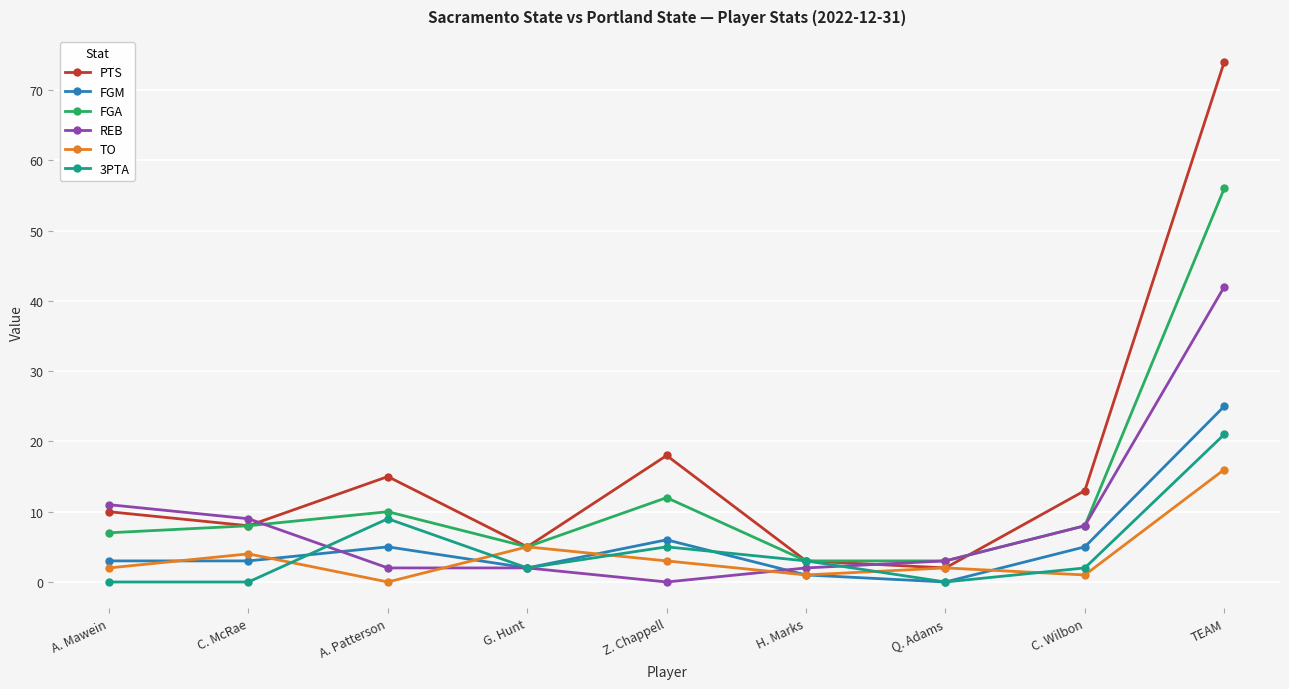

What is the total value across all series at C. McRae?

32